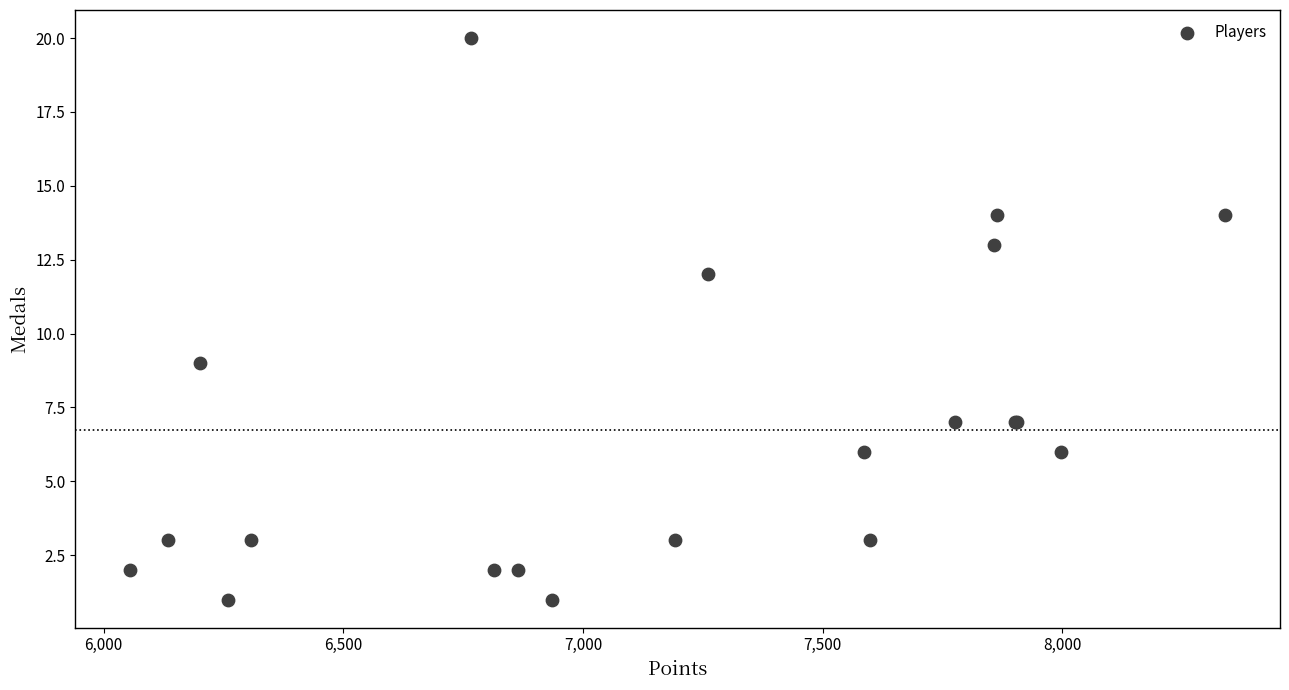

What Y value in the scatter plot is closest to 10?

9